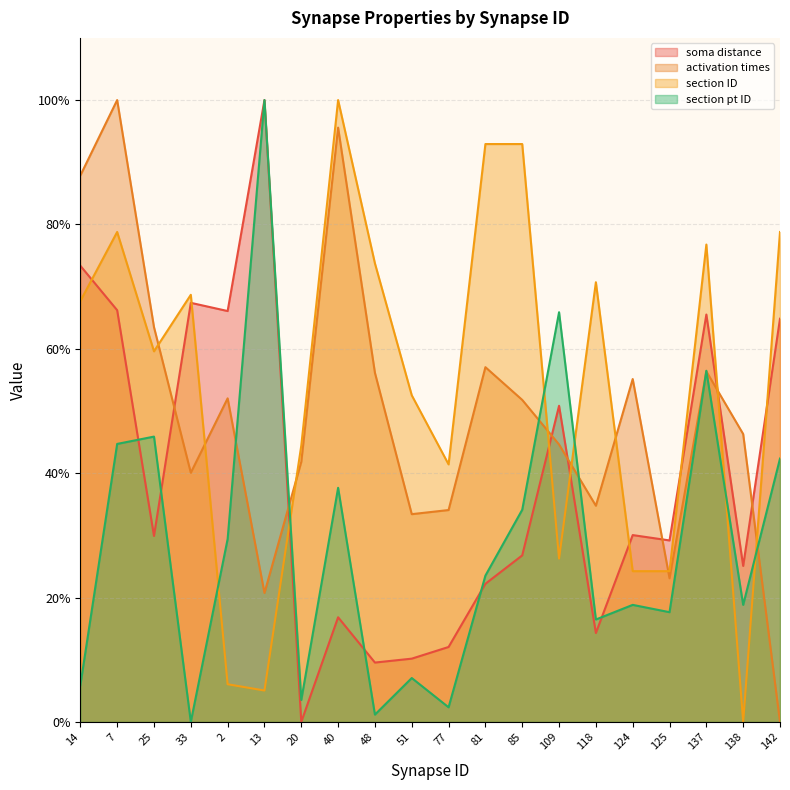

Which series changed the most between 13 and 48?

section pt ID